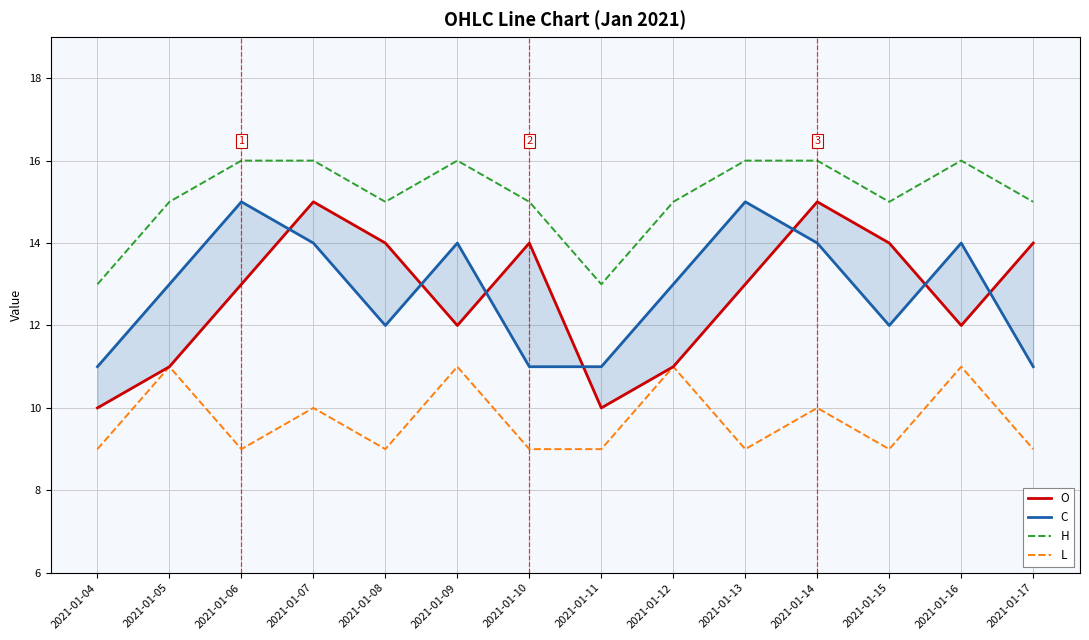

Rank the series by their maximum value, from lowest to highest.

L, O, C, H